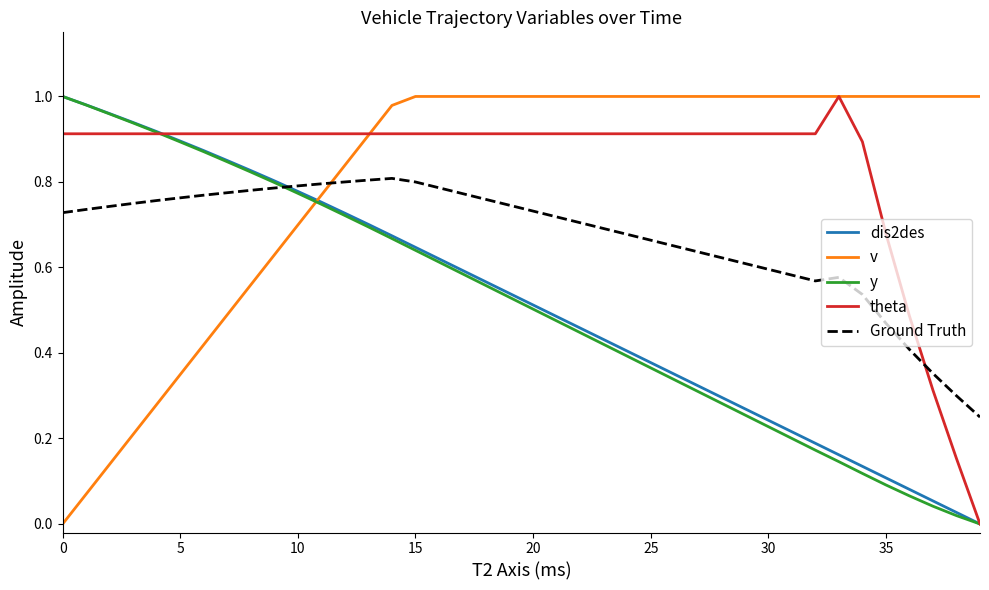

What are all the series names shown in the legend?

dis2des, v, y, theta, Ground Truth